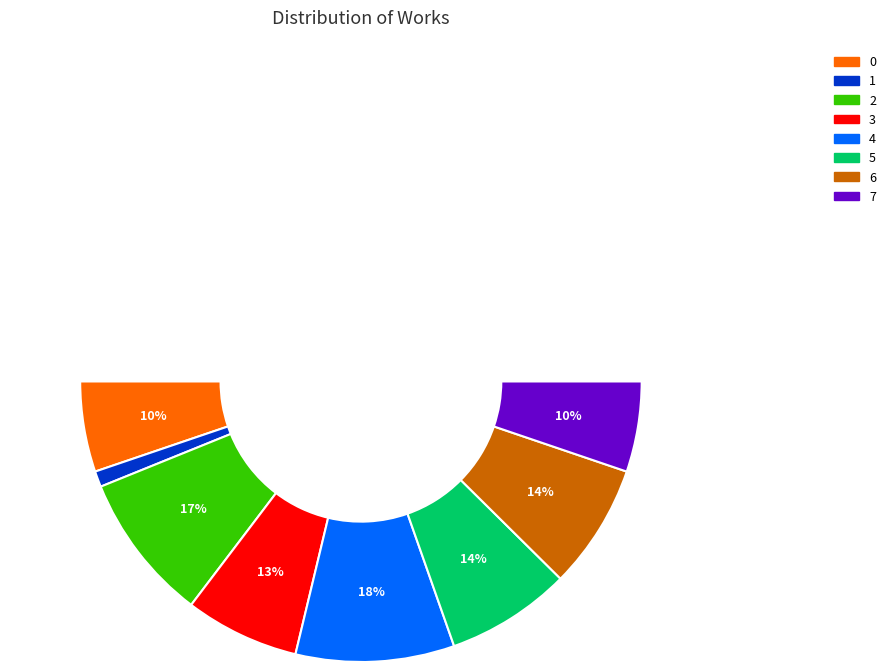

Does 次韵远斋夜饮舒啸之作并呈坐间诸公 account for over 50% of the chart?

No